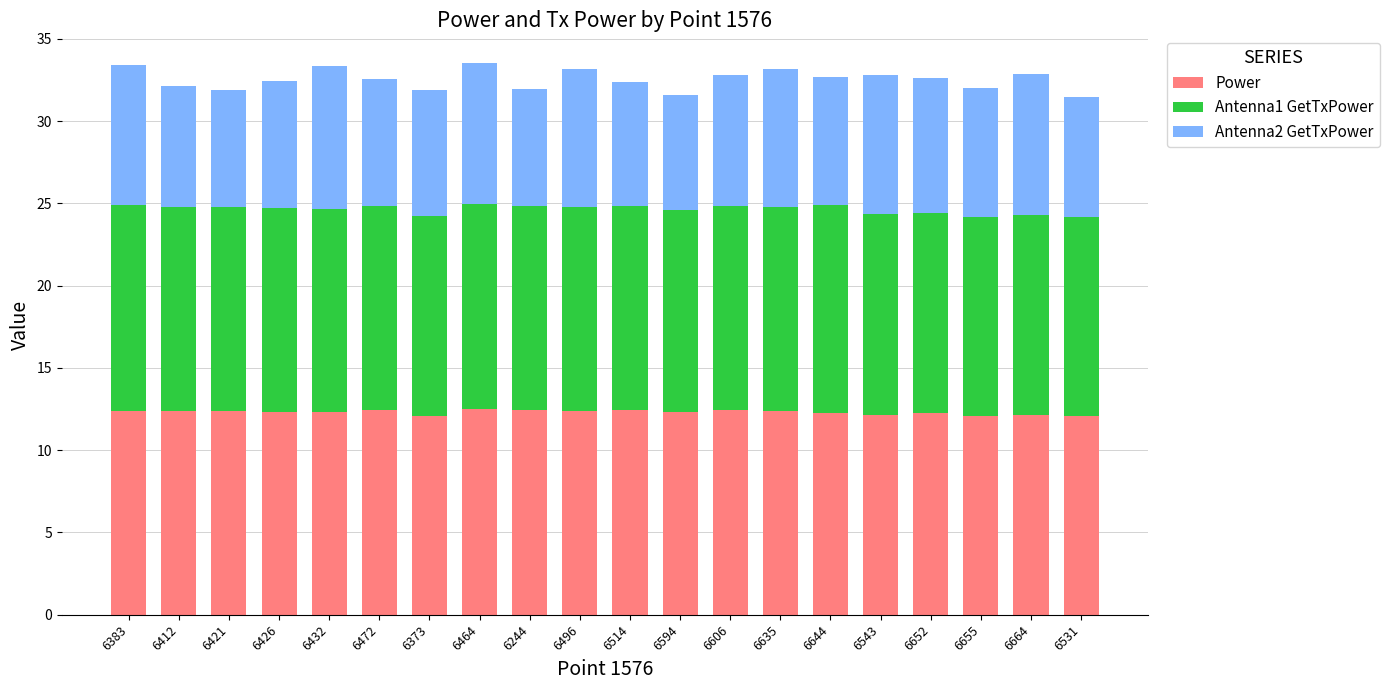

True or false: Power has a value of 3.4 at 6652.

False